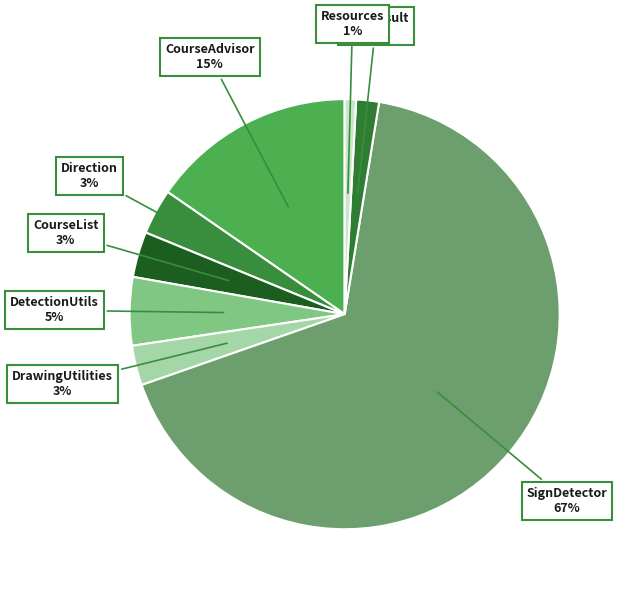

Count the number of slices in the pie.

8